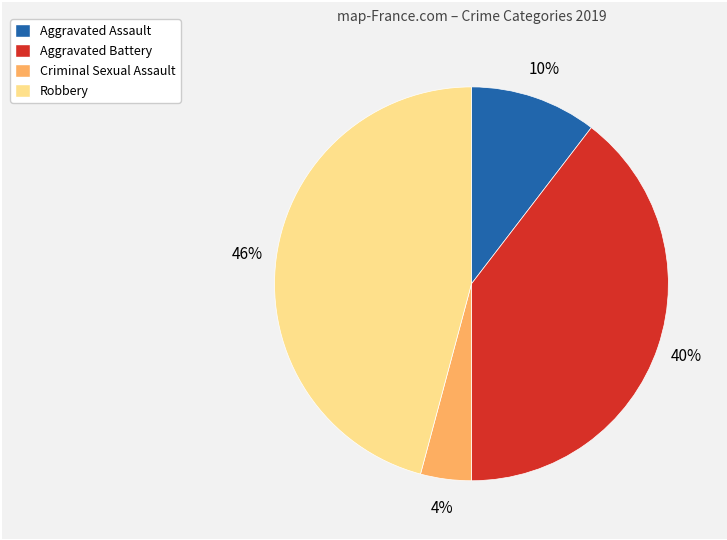

Does Criminal Sexual Assault account for over 50% of the chart?

No